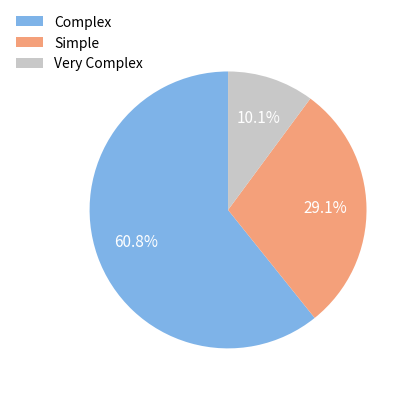

To the nearest percent, what portion does Very Complex represent?

10%